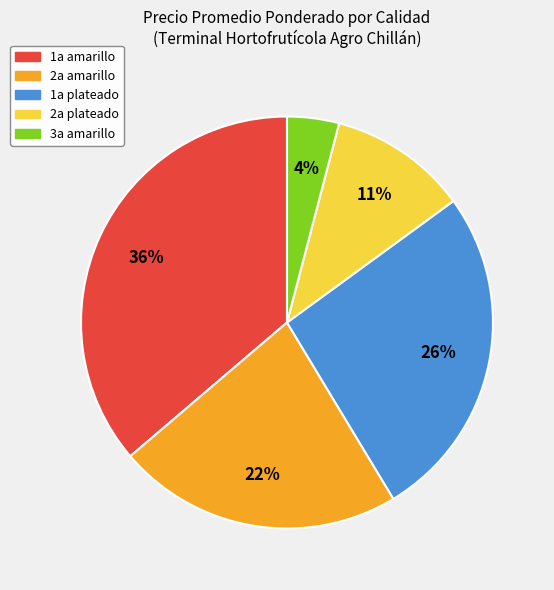

Which category has the biggest portion of the pie?

1a amarillo